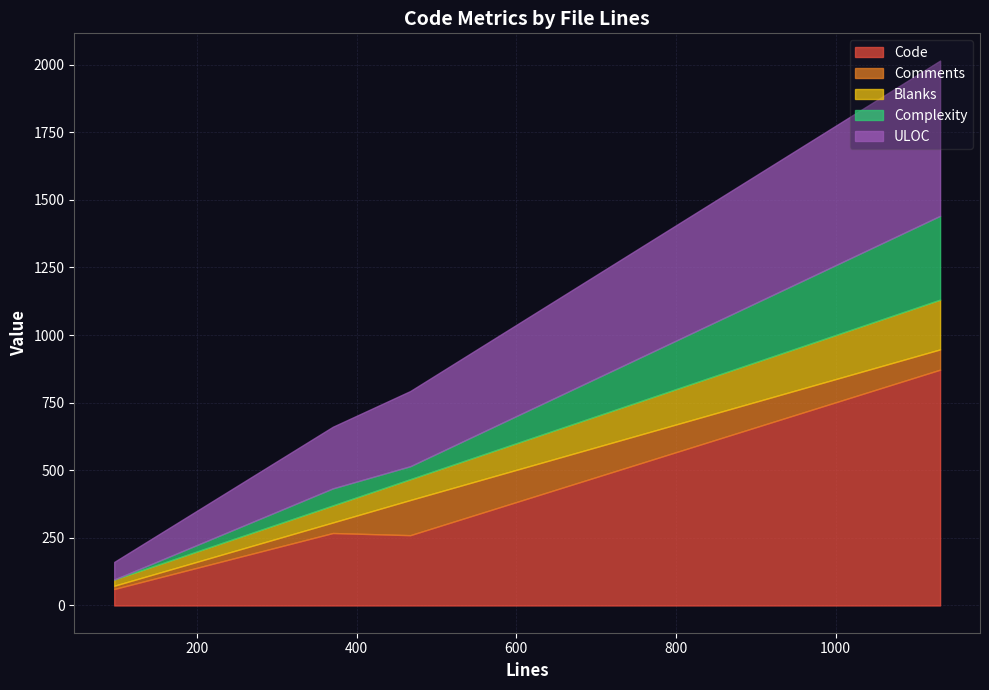

What is the highest value of the Code series?

872